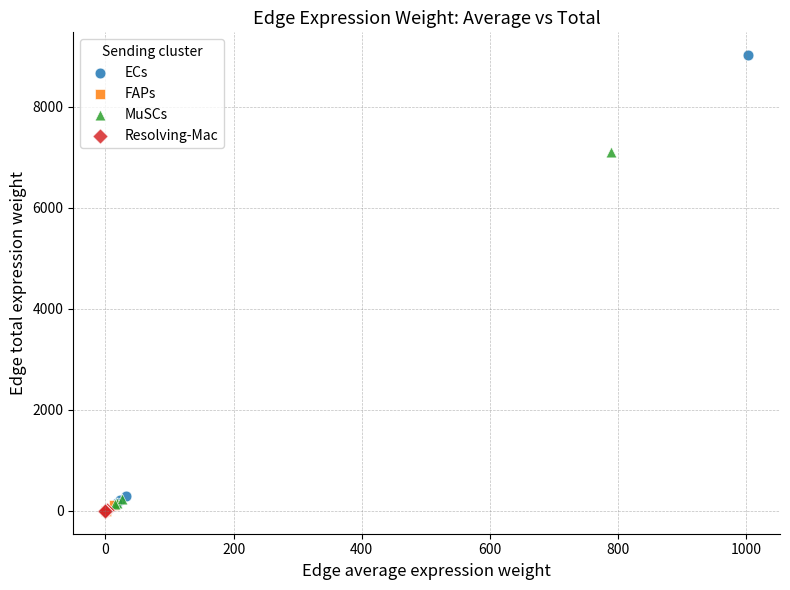

What are all the series names shown in the legend?

ECs, FAPs, MuSCs, Resolving-Mac